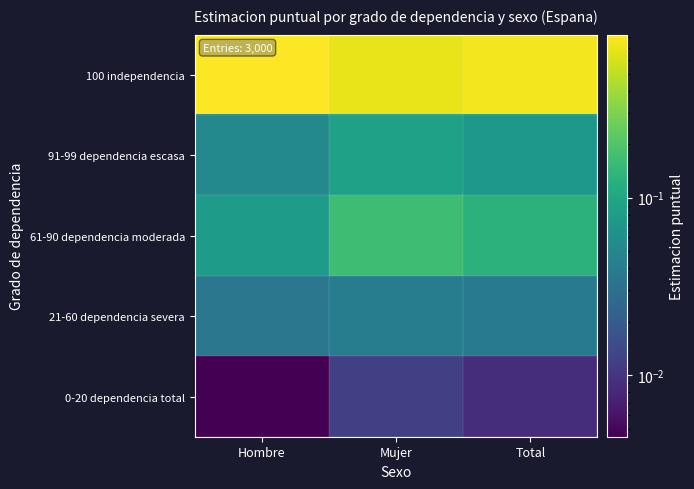

Rank the series by their maximum value, from highest to lowest.

100 independencia, 61-90 dependencia moderada, 91-99 dependencia escasa, 21-60 dependencia severa, 0-20 dependencia total